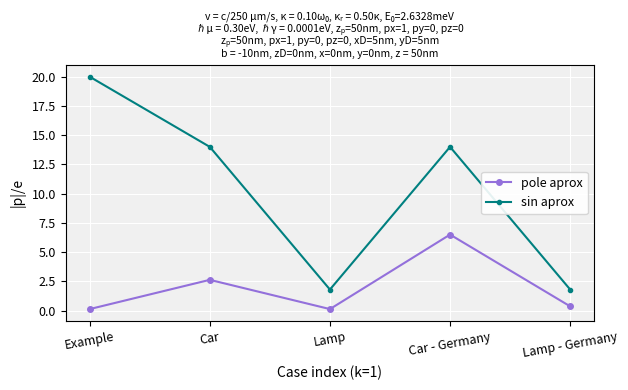

Which series has the largest total across all categories?

sin aprox